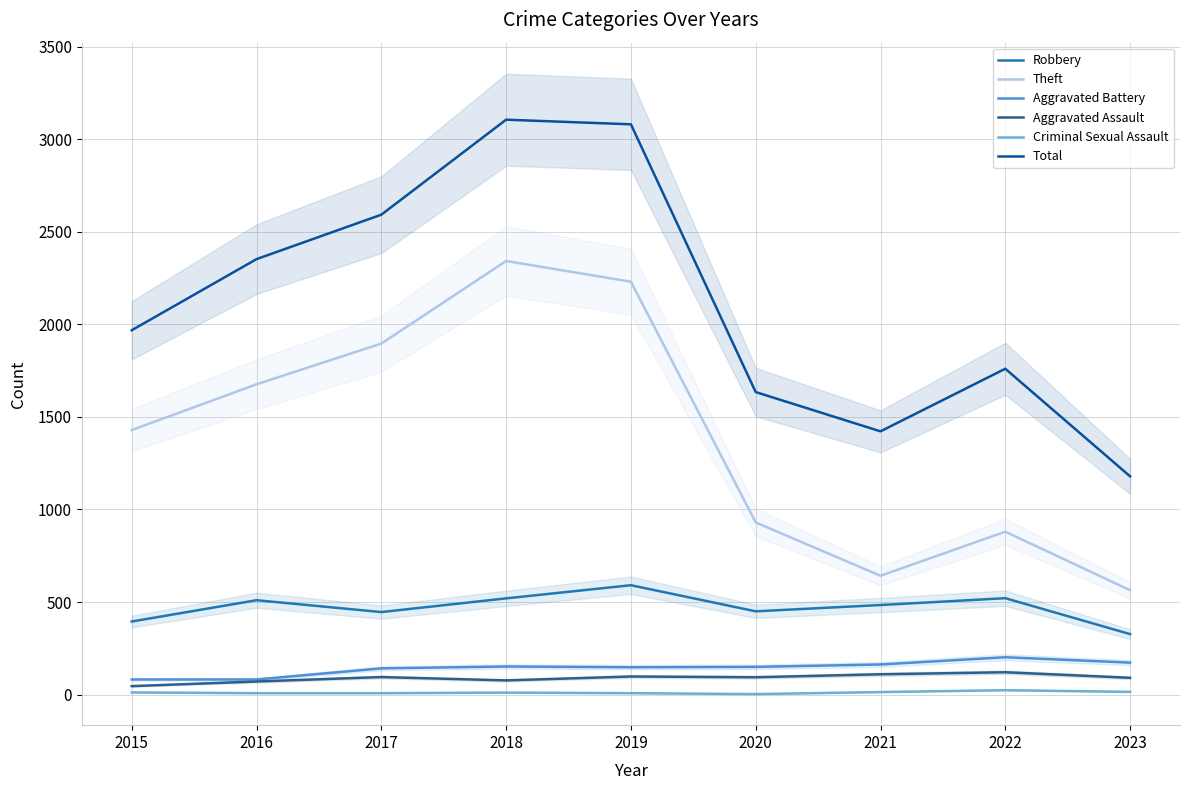

How many interior local peaks does the Robbery series have?

3